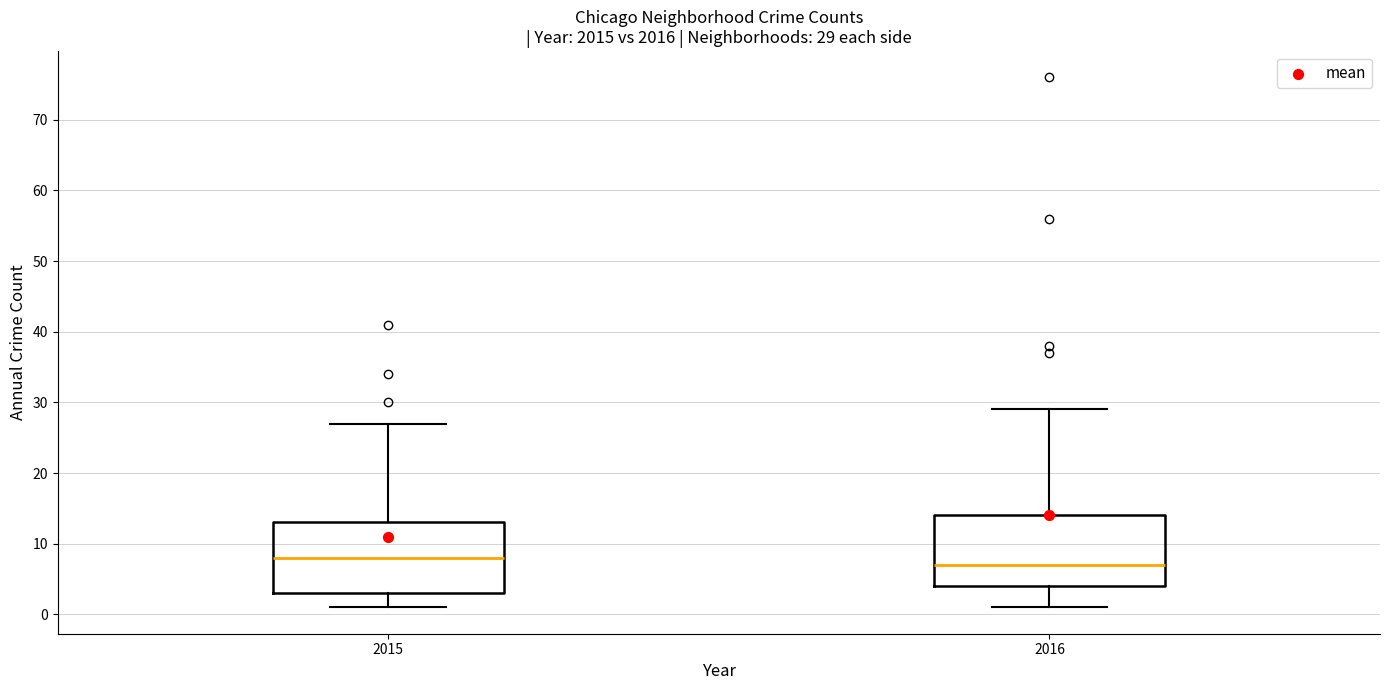

Which box has the lowest median line?

2016